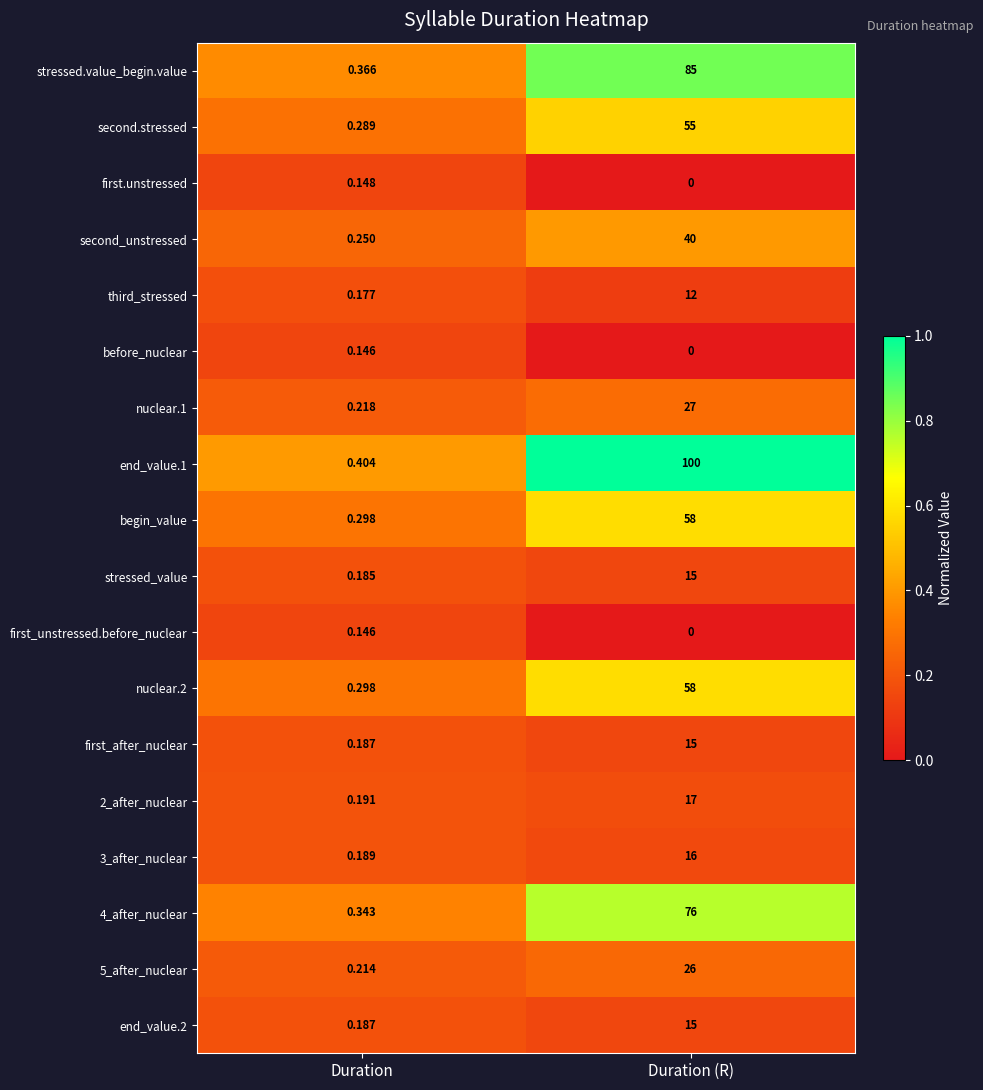

At which label does second.stressed reach its peak?

Duration (R)